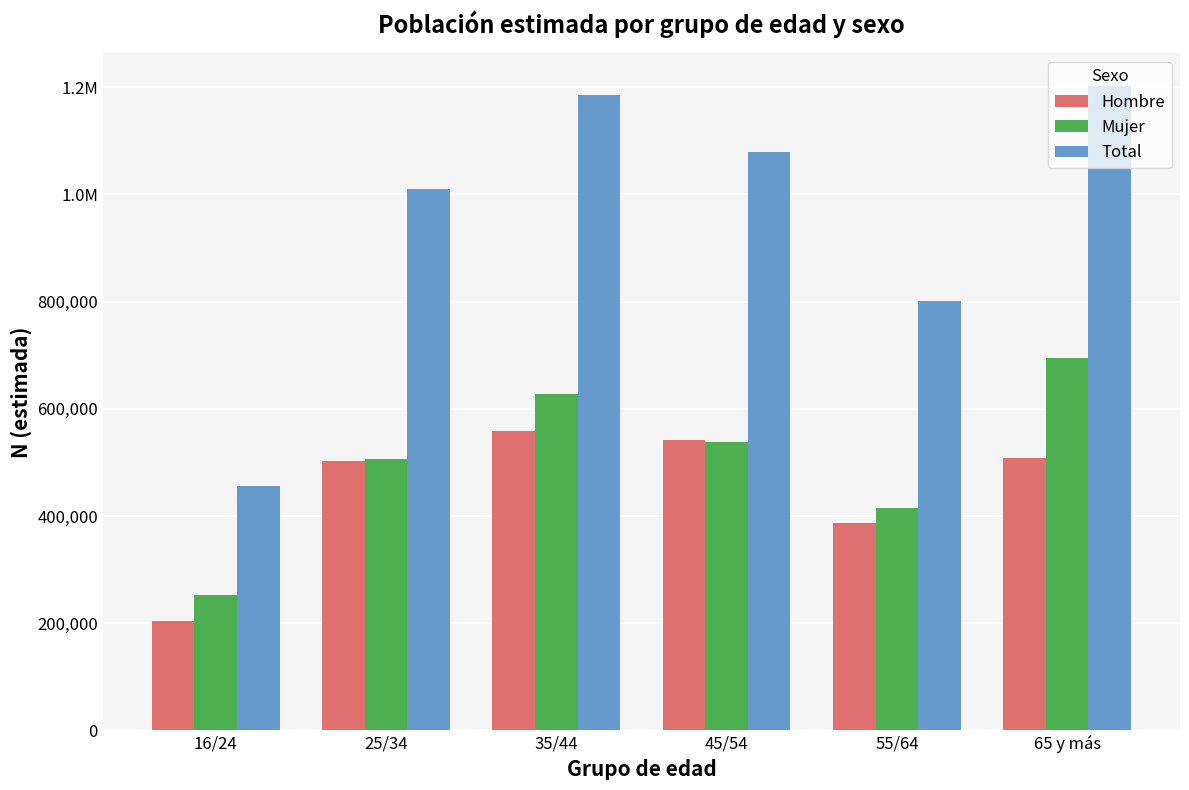

What is the minimum value for Hombre?

203932